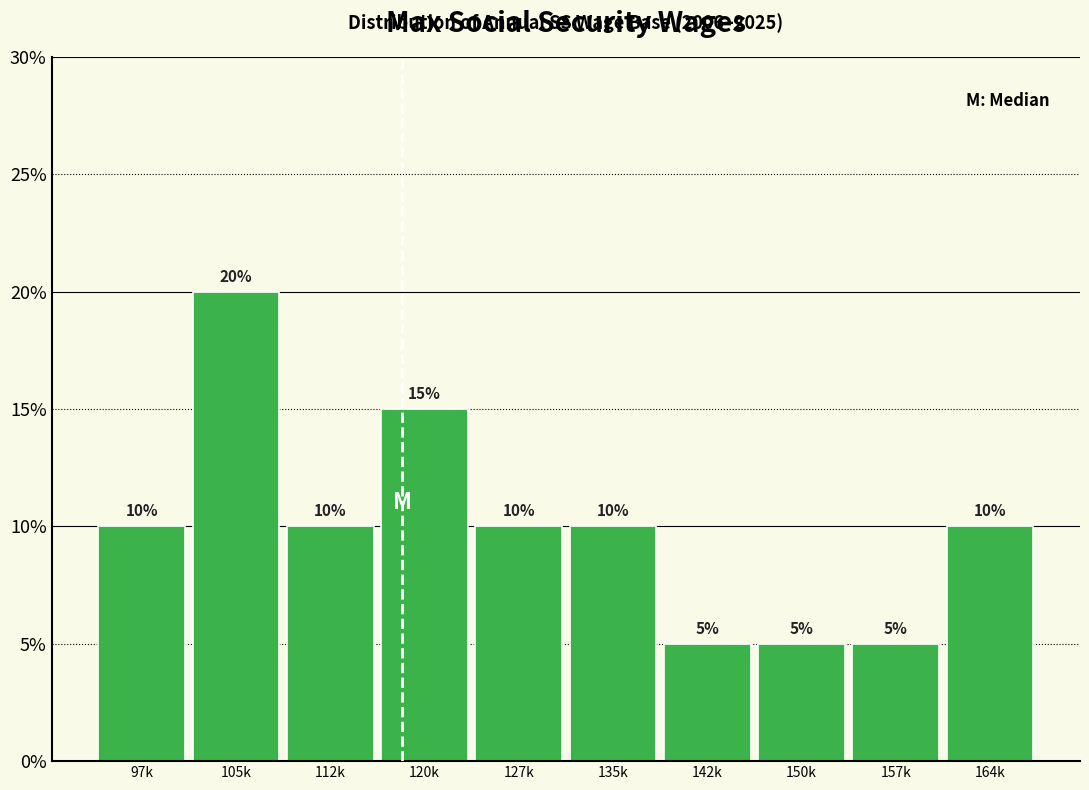

Reading left to right, extract all data points from this chart.

10	20	10	15	10	10	5	5	5	10